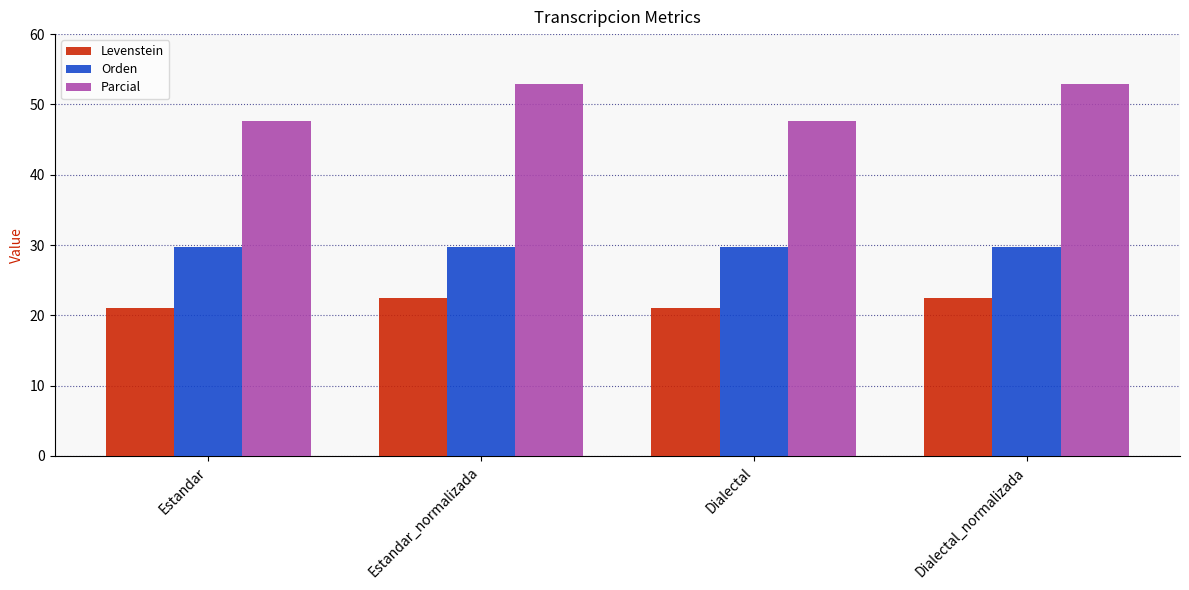

Is the value of Parcial at Dialectal greater than the value of Levenstein at Estandar_normalizada?

Yes